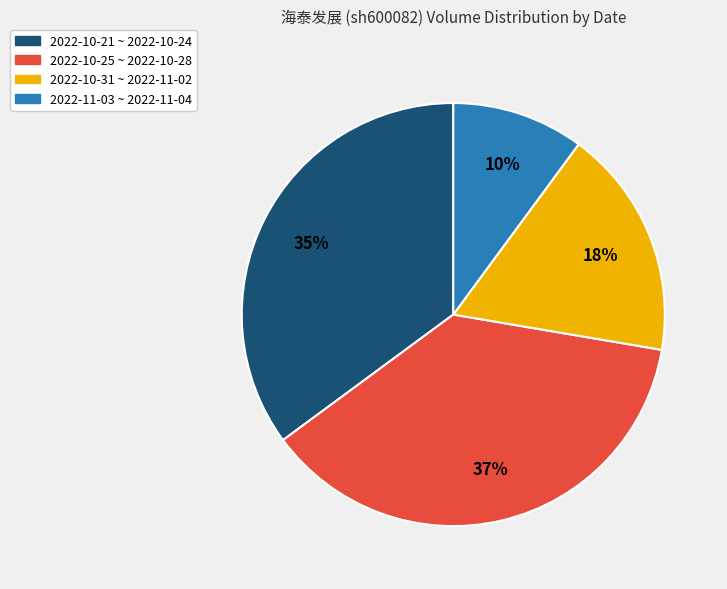

Does any single category account for the majority?

No